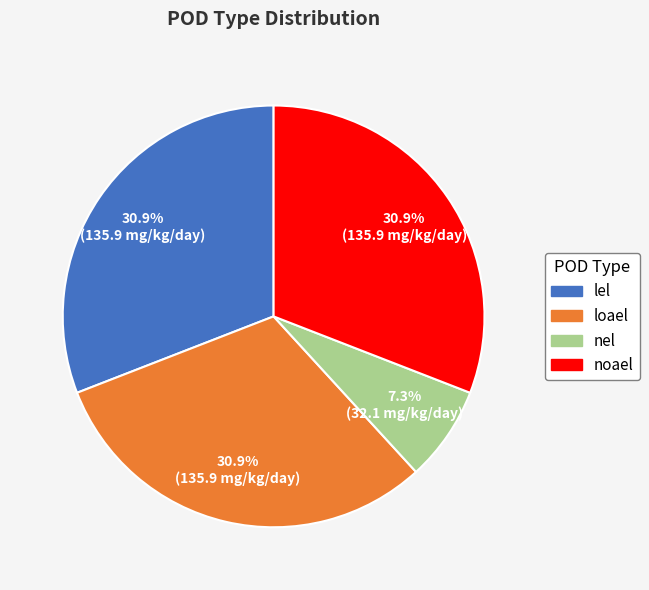

The noael slice represents 31% of the pie. True or false?

True